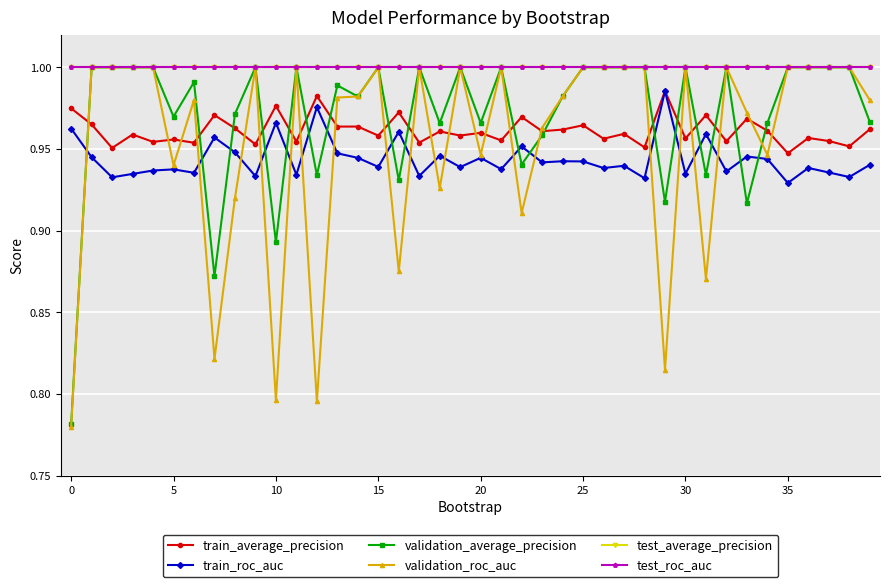

Is this an area chart (filled region under the line)?

No